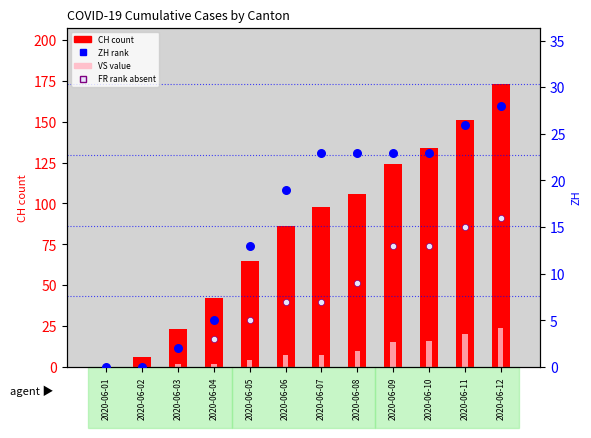

At which category is the sum across all series the highest?

2020-06-12